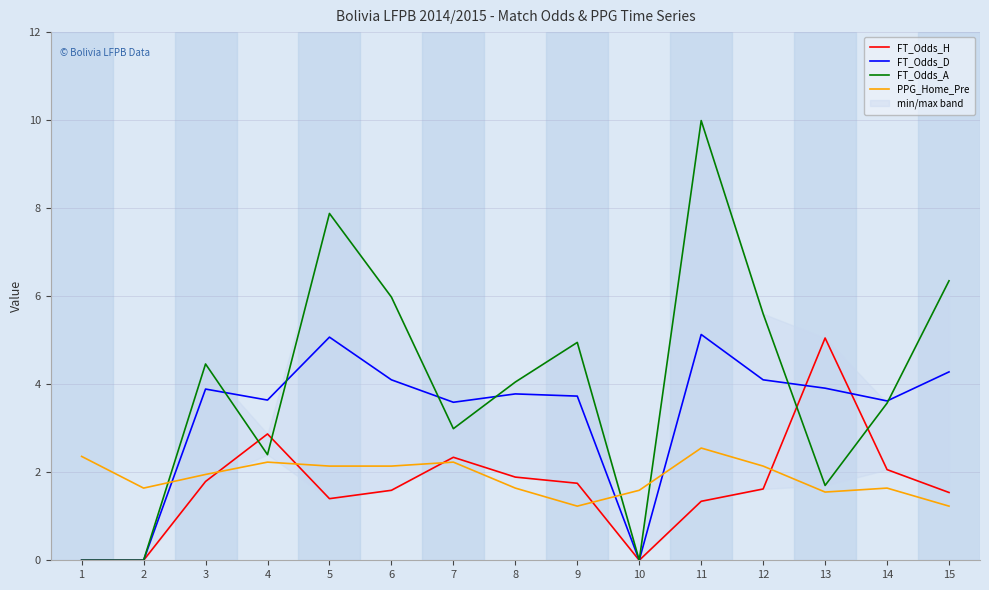

What is the approximate value of PPG_Home_Pre at 1?

2.4